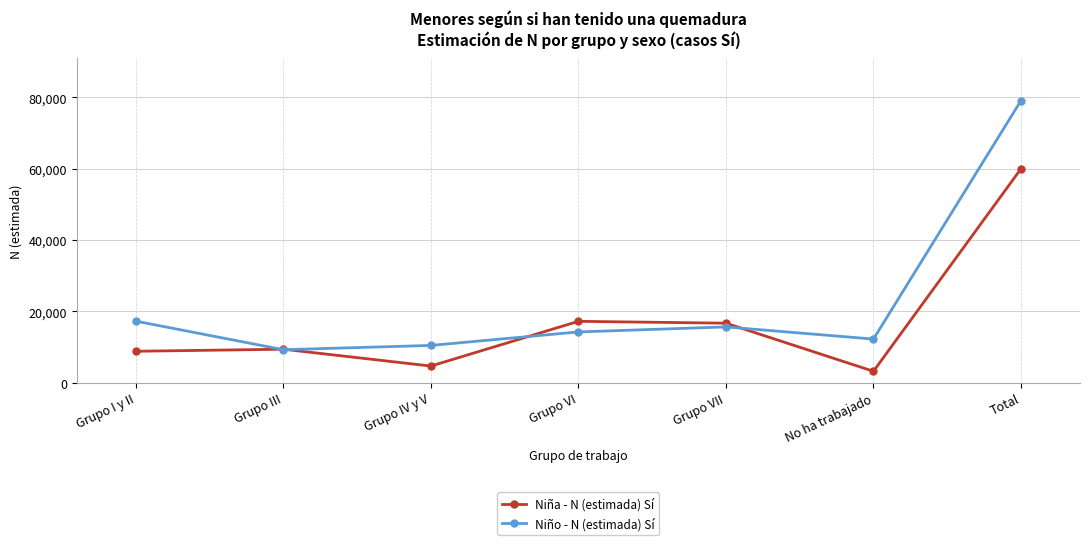

At which category does Niña - N (estimada) Sí reach its first local valley?

Grupo IV y V